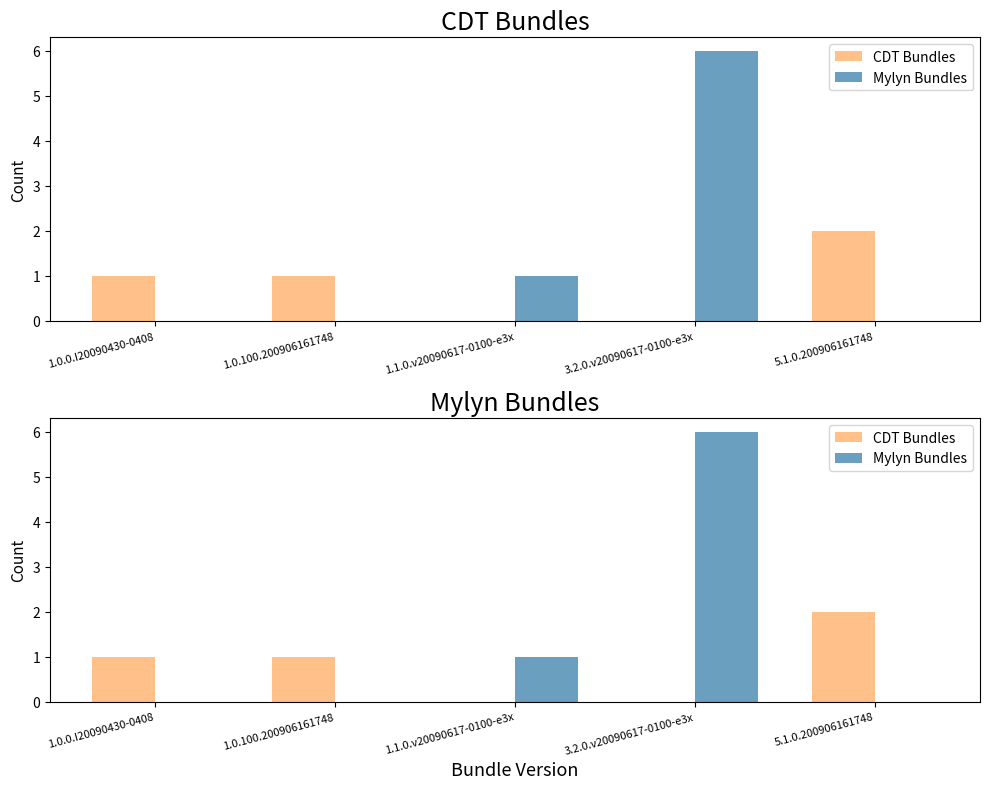

What are all the series names shown in the legend?

CDT Bundles, Mylyn Bundles